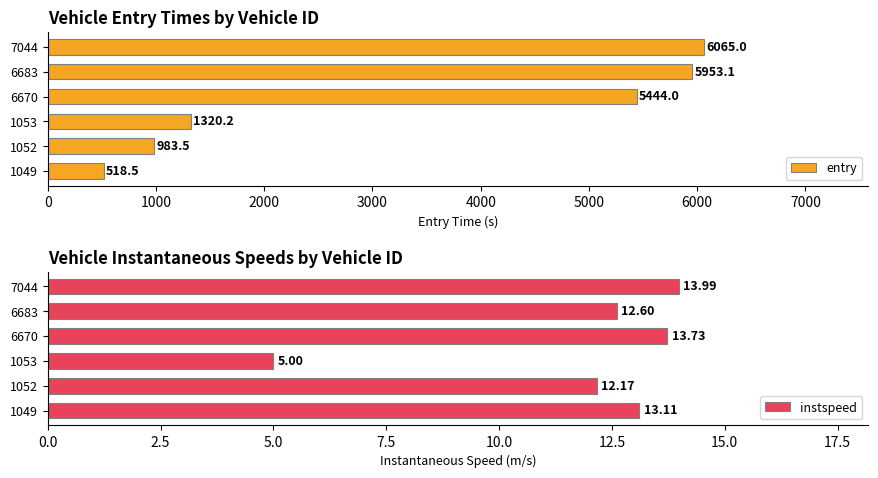

What is the minimum value for entry?

518.5